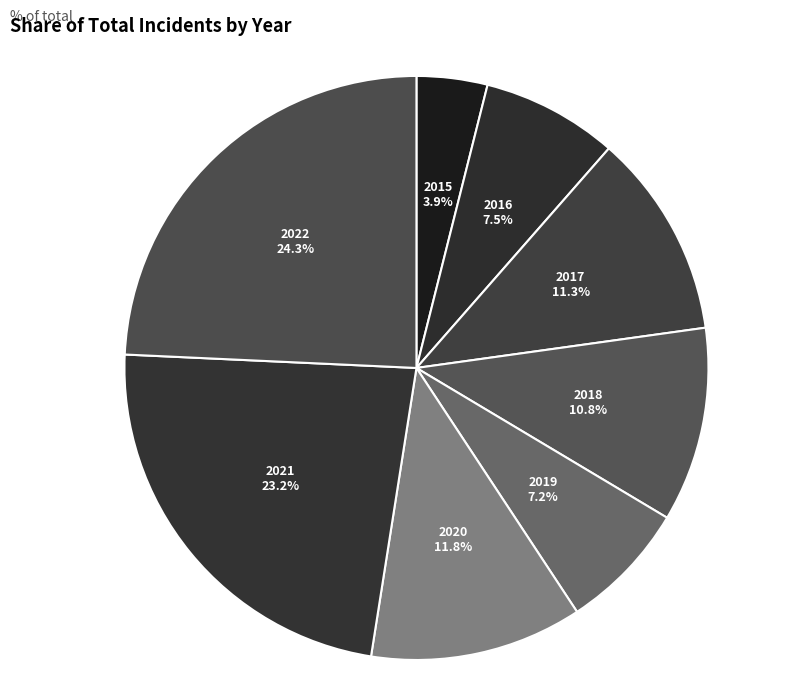

To the nearest percent, what is the difference between the largest and smallest slice percentages?

20%